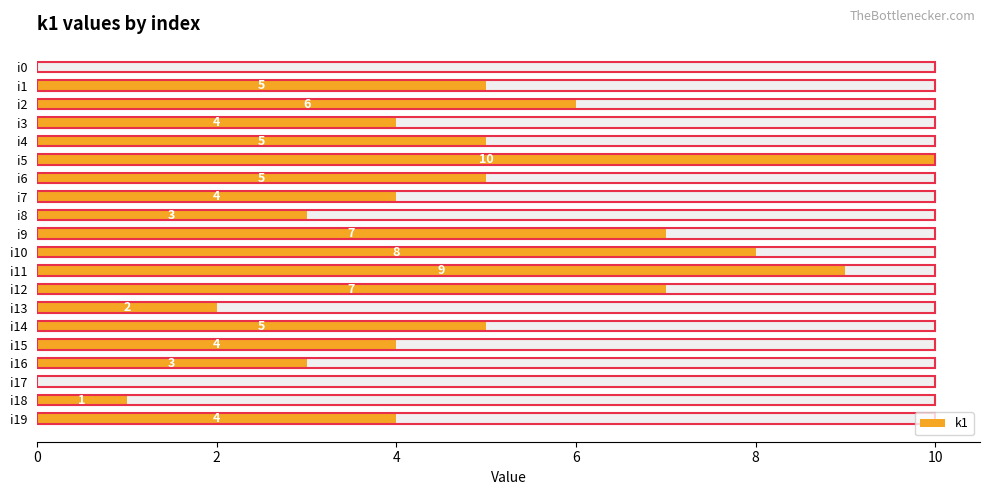

Are the bars grouped side by side (vs. stacked)?

No